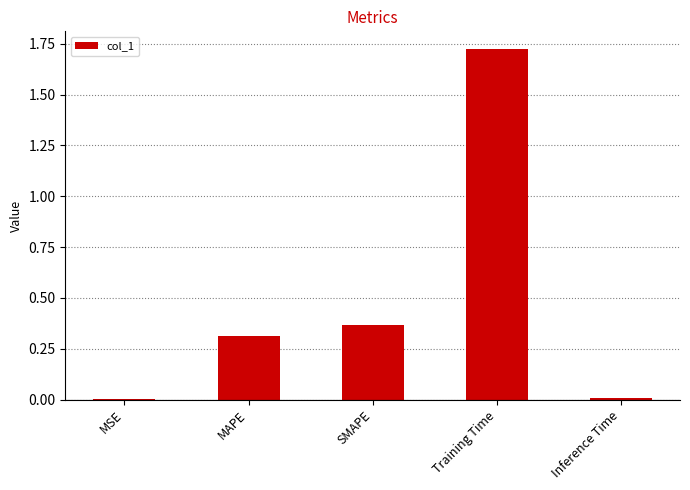

What is the change in value from MAPE to Training Time?

+1.4